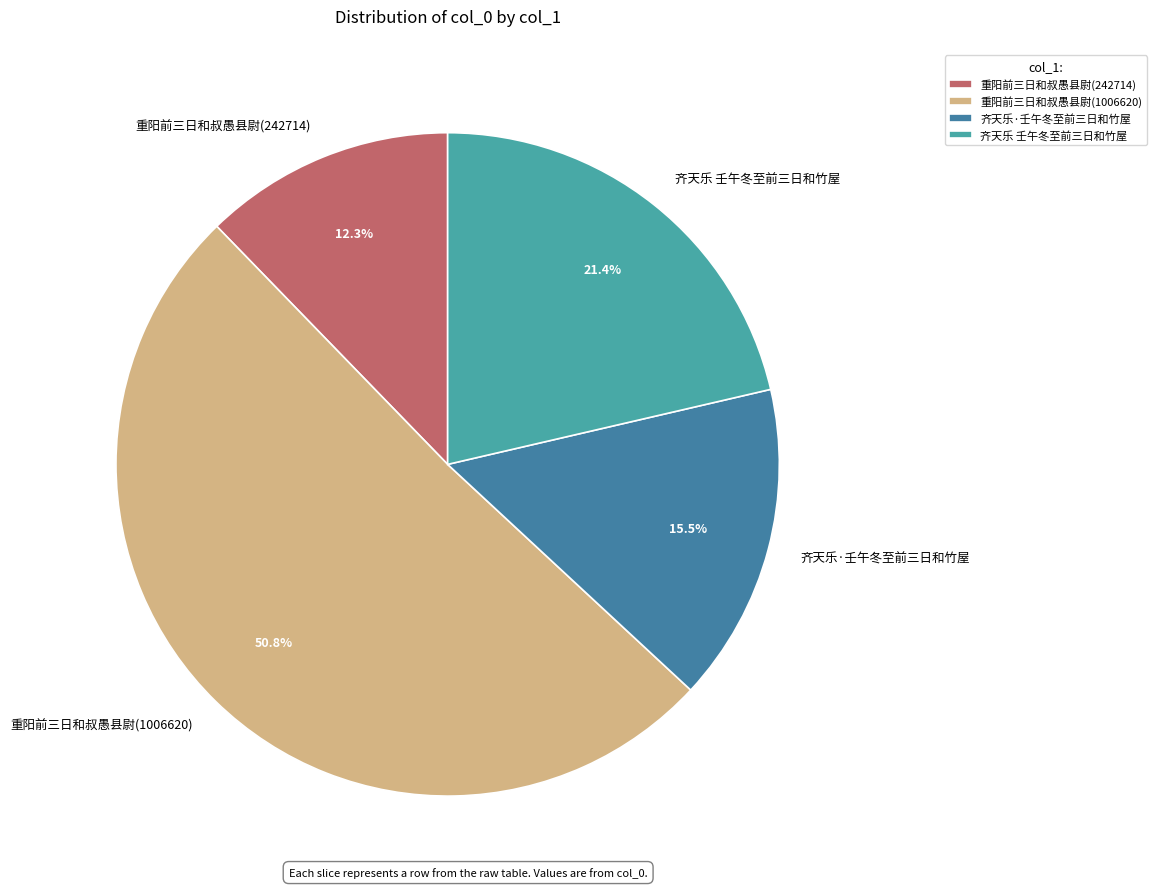

Combined, do 齐天乐·壬午冬至前三日和竹屋 and 齐天乐 壬午冬至前三日和竹屋 account for over 50%?

No